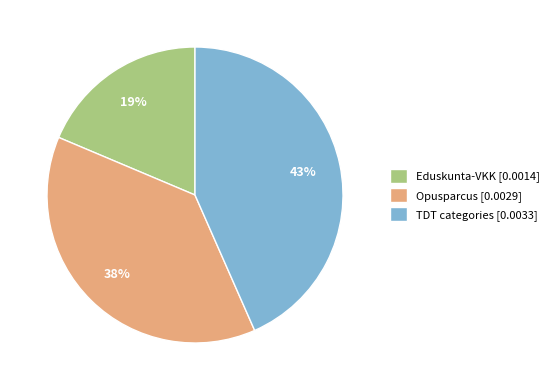

Which category has the biggest portion of the pie?

TDT categories